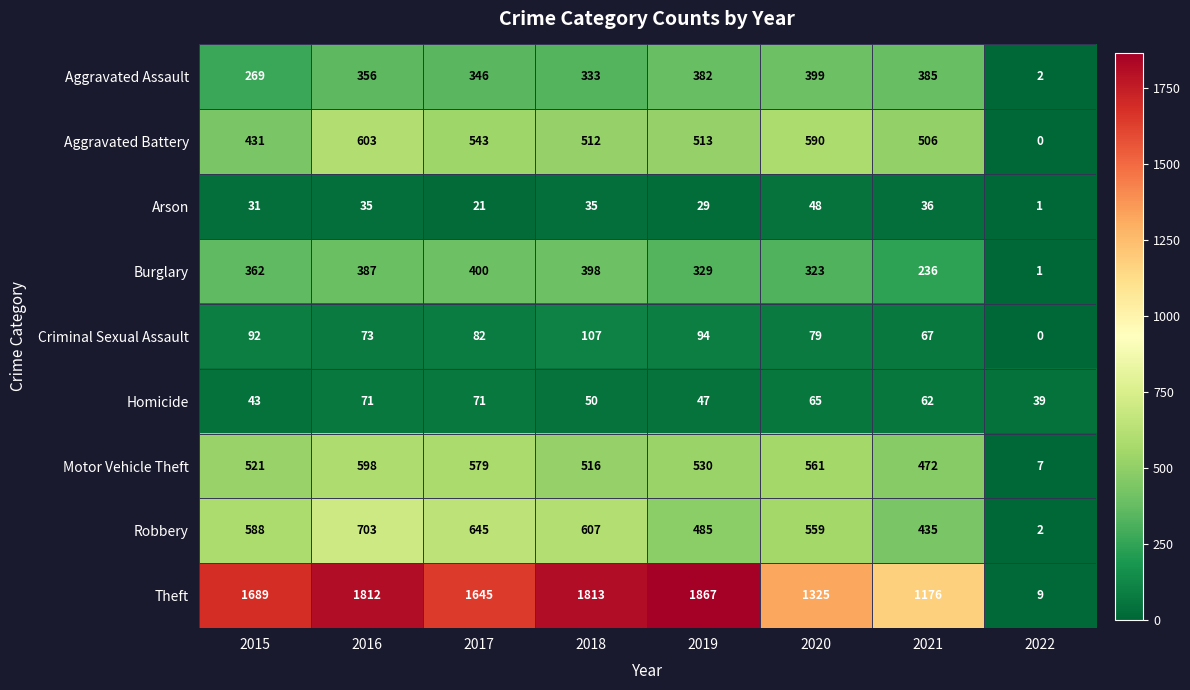

At how many categories does at least one series exceed 506?

7